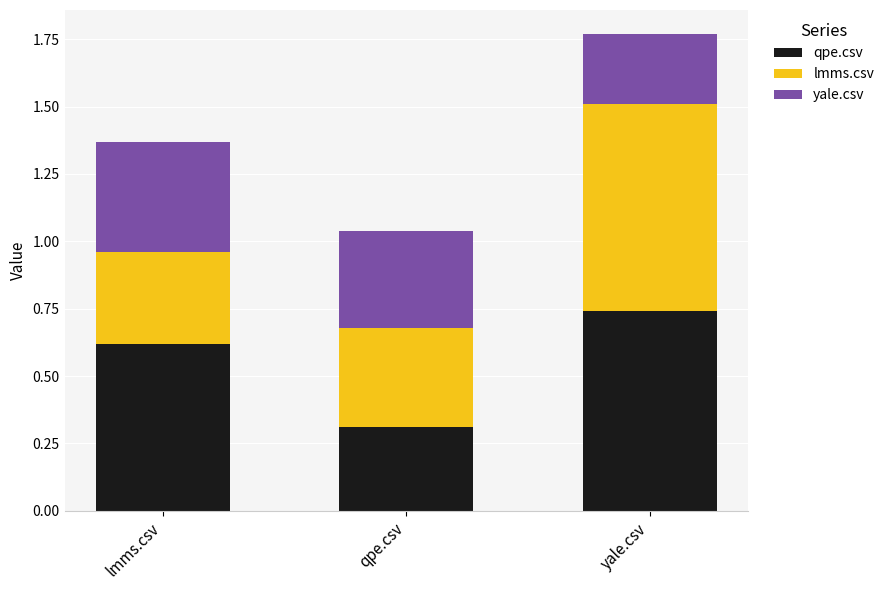

At which label does qpe.csv reach its minimum?

qpe.csv